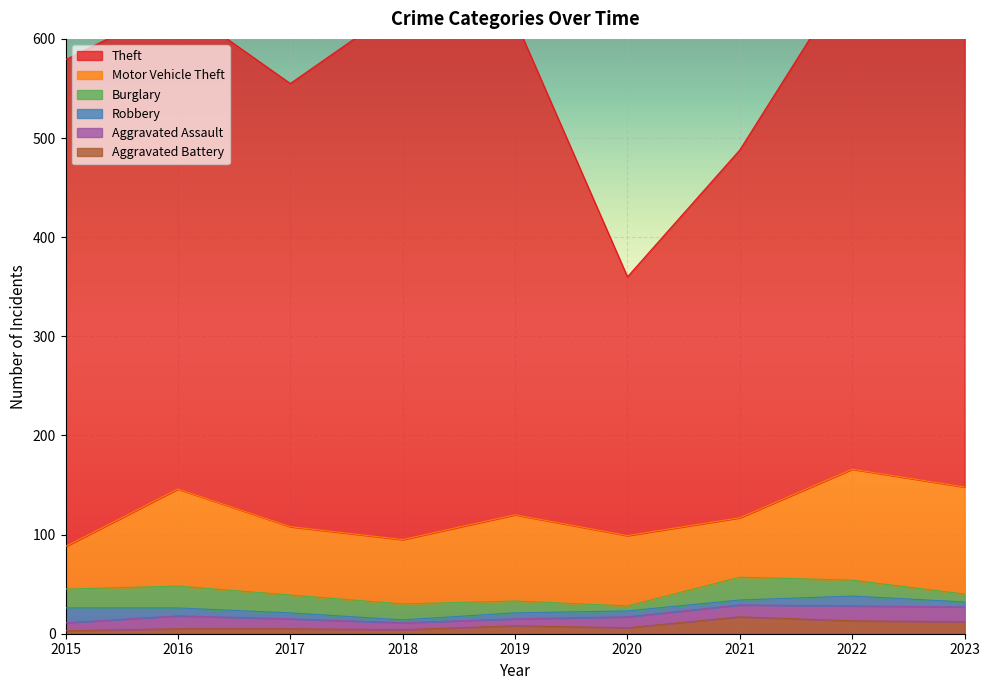

Is the value of Aggravated Assault at 2023 greater than the value of Aggravated Battery at 2020?

Yes